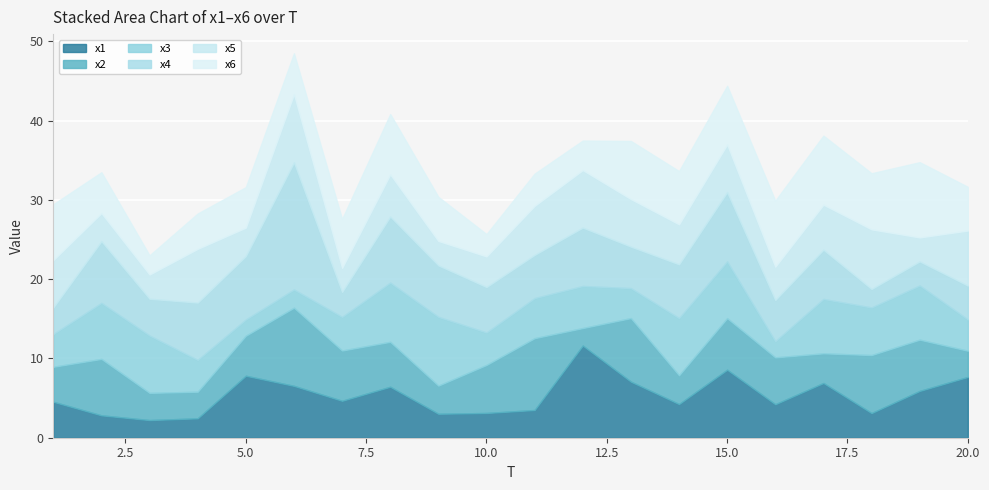

The x1 series shows 2.7 at 5.0. True or false?

False